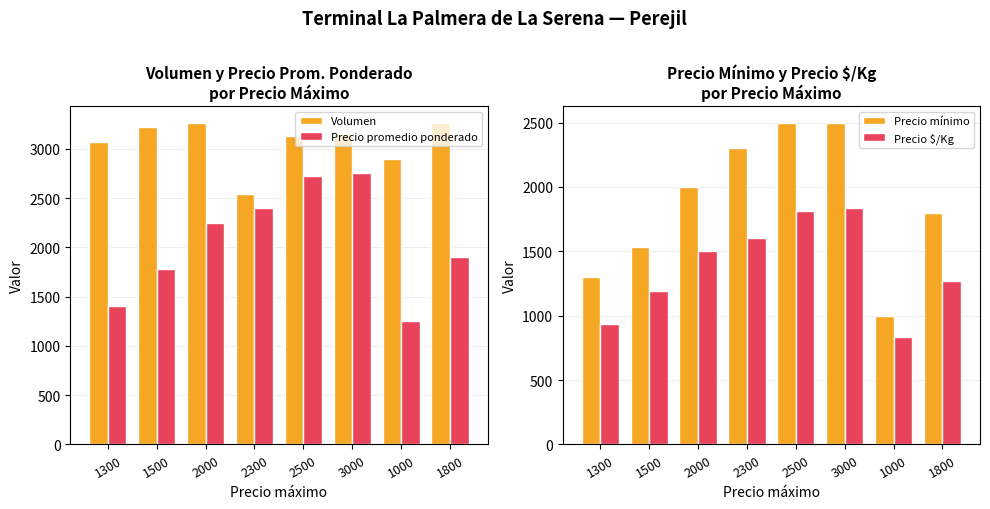

Where does the Volumen series first go above 3150?

1500